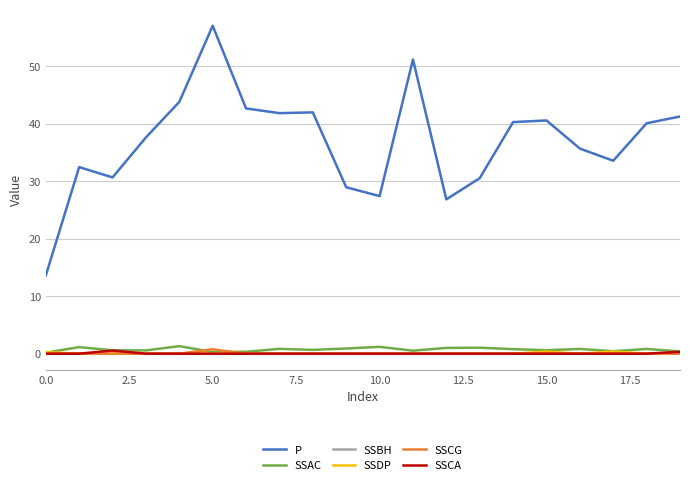

Which series has the widest spread of values?

P